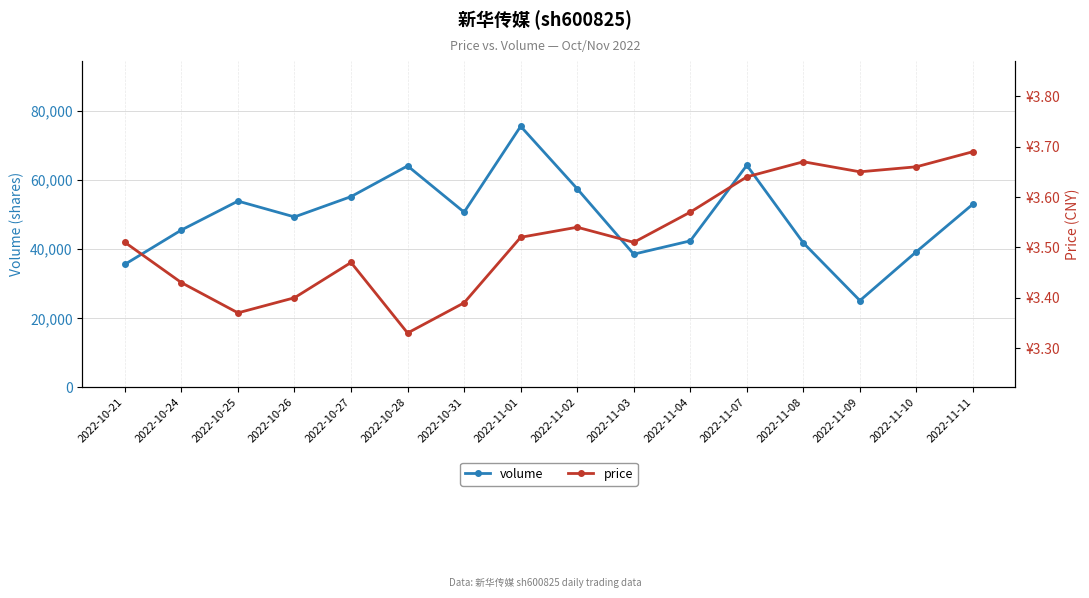

What is the difference between the maximum and minimum values in the price series?

0.4